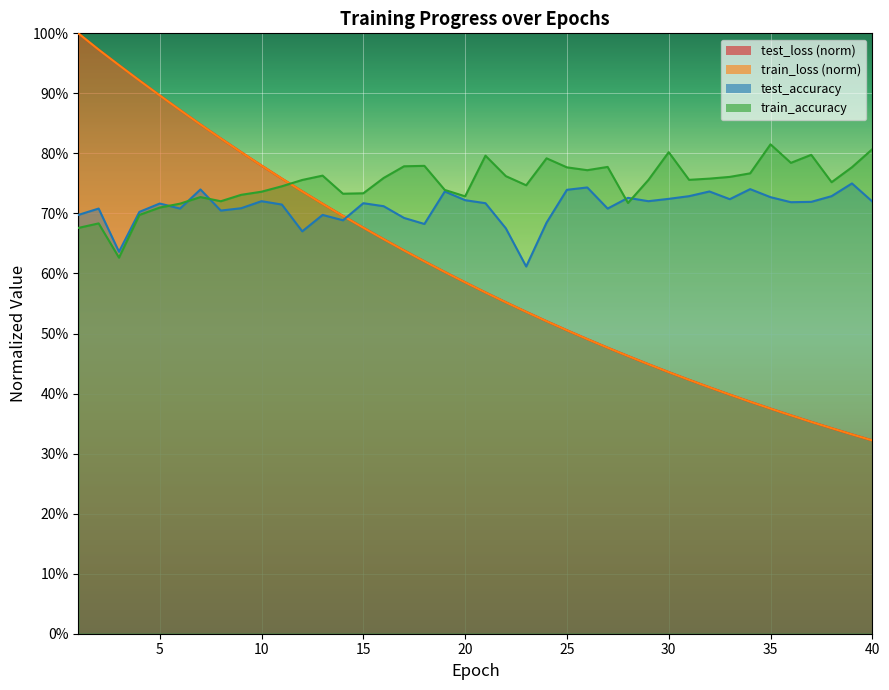

What is the total value across all series at 15?

2.8